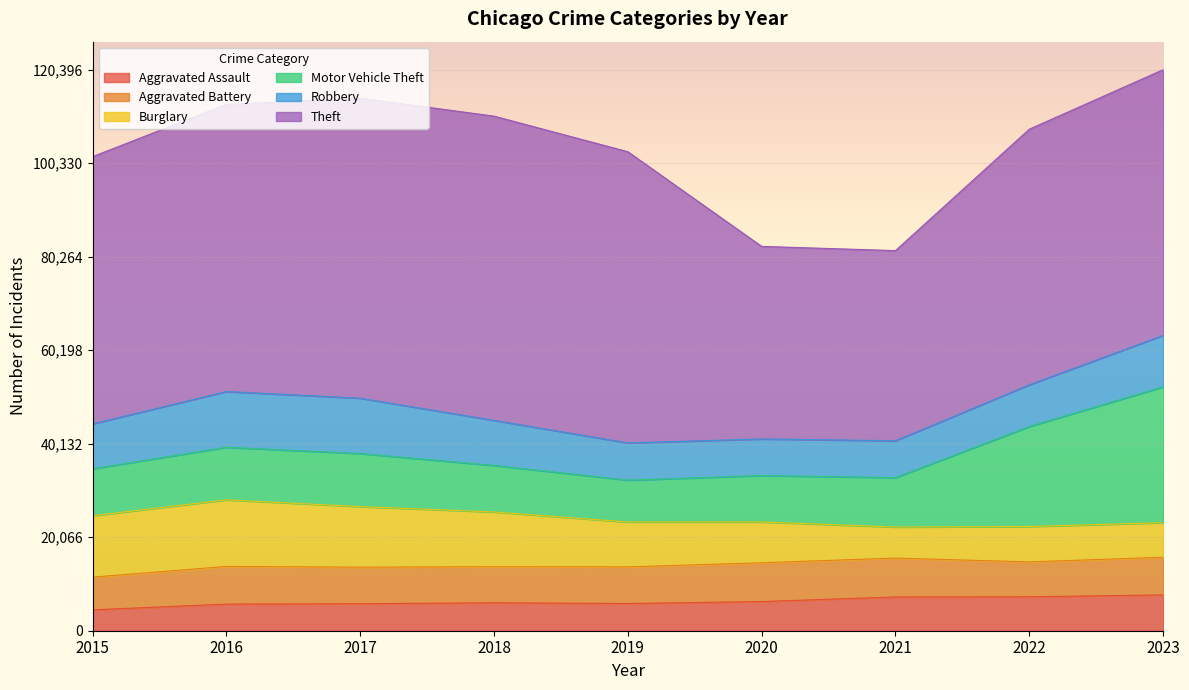

Rank the series at 2019 from lowest to highest value.

Aggravated Assault, Aggravated Battery, Robbery, Motor Vehicle Theft, Burglary, Theft